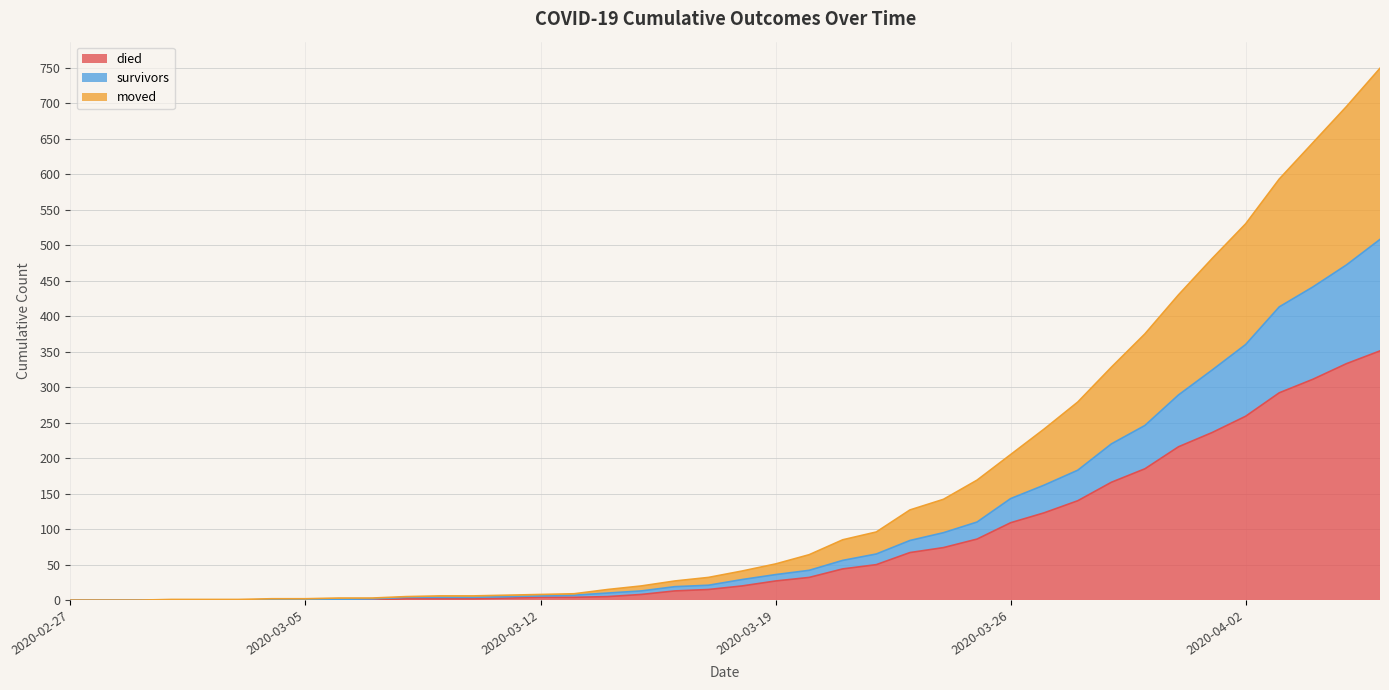

The value of died at 2020-03-26 is 167. True or false?

False